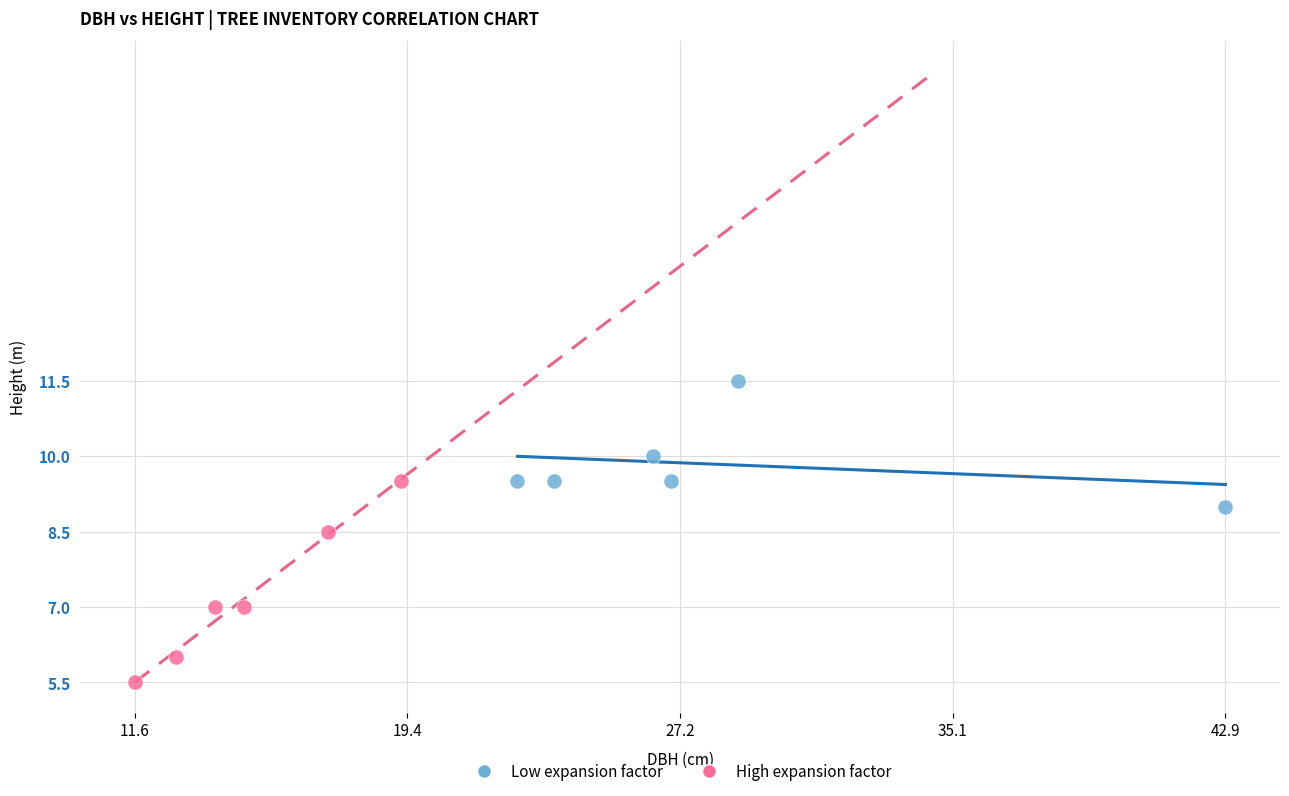

What are all the series names shown in the legend?

Low expansion factor, High expansion factor